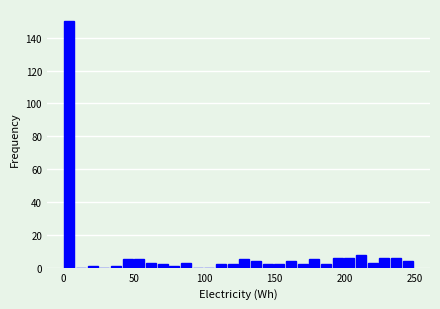

Read against the x-axis, roughly where is the centre of the tallest bar?

5